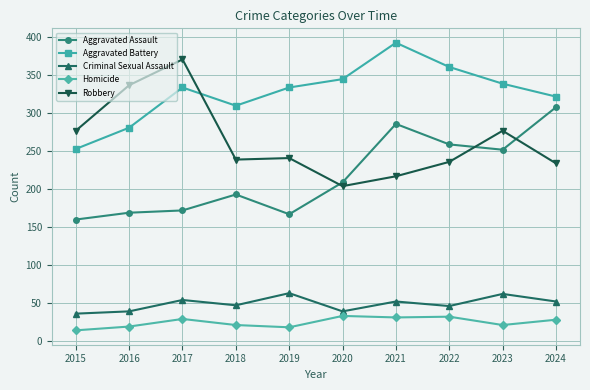

True or false: Homicide has a value of 32 at 2022.

True